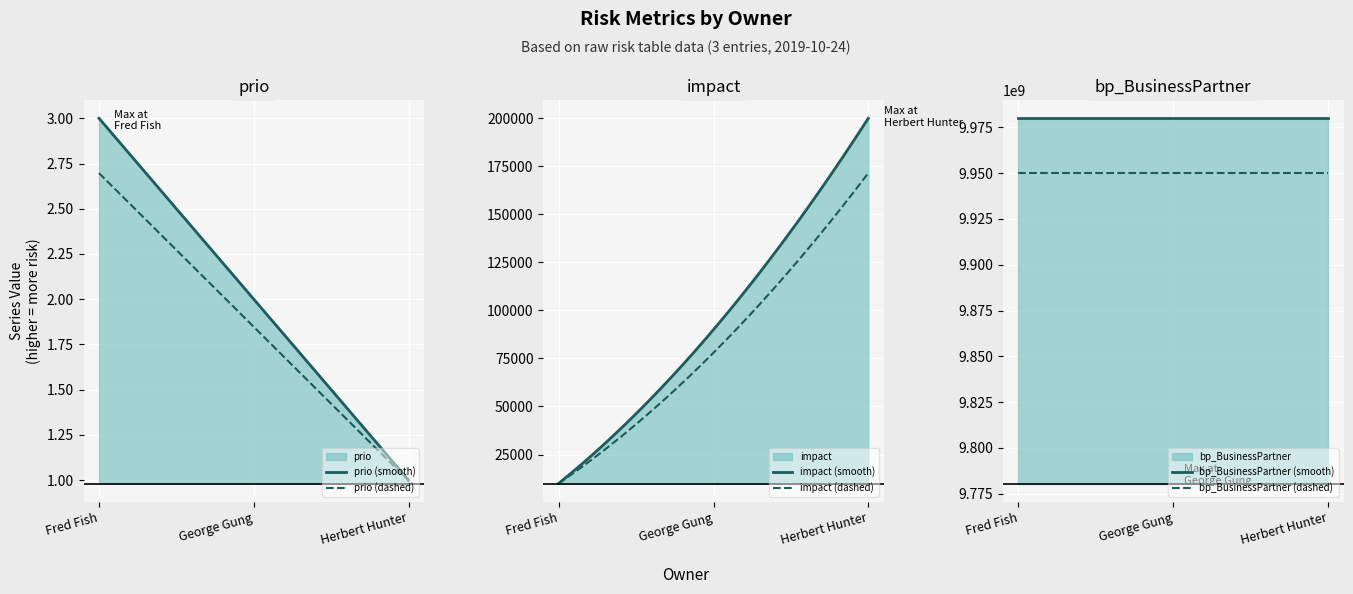

True or false: bp_BusinessPartner (dashed) and bp_BusinessPartner (smooth) cross at least once.

False